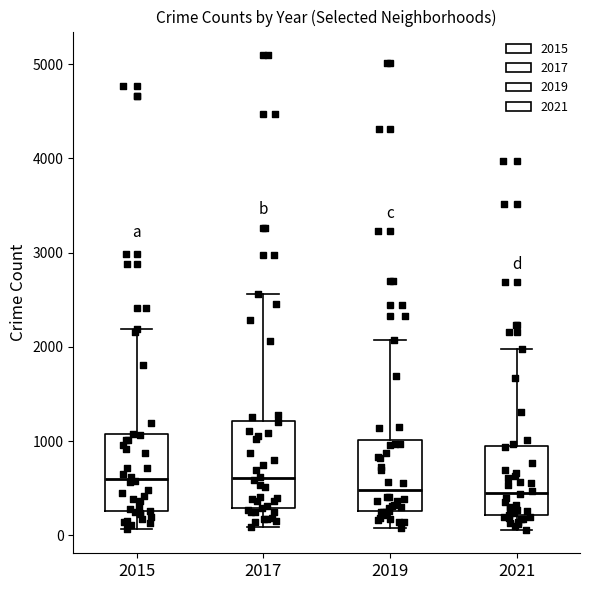

Where does the median line of the box at x = 2019 sit on the y-axis? The values are not printed on the chart, so give them approximately, as read against the axis.

500